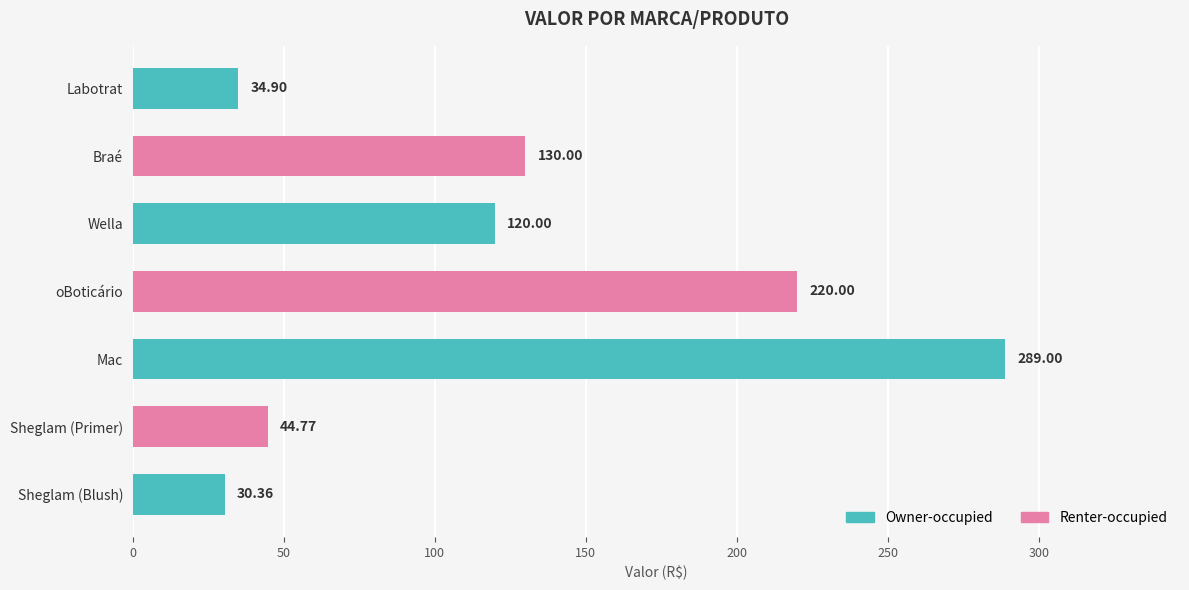

What is the smallest value displayed?

30.4